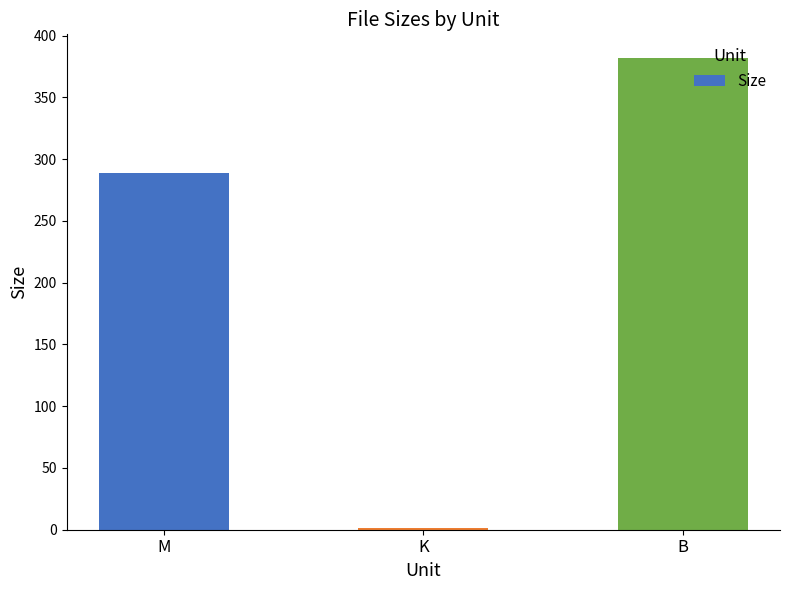

How many bars are there in total?

3